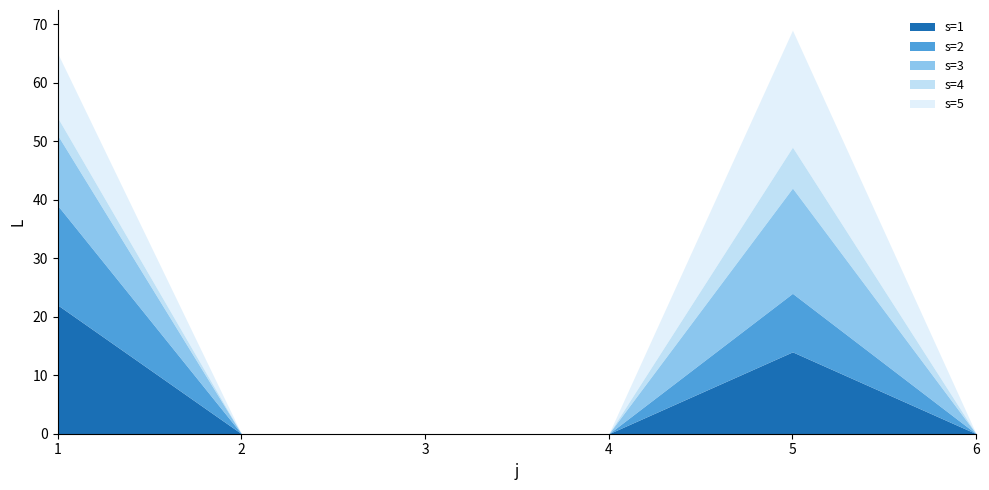

What is the maximum value shown in the chart?

22